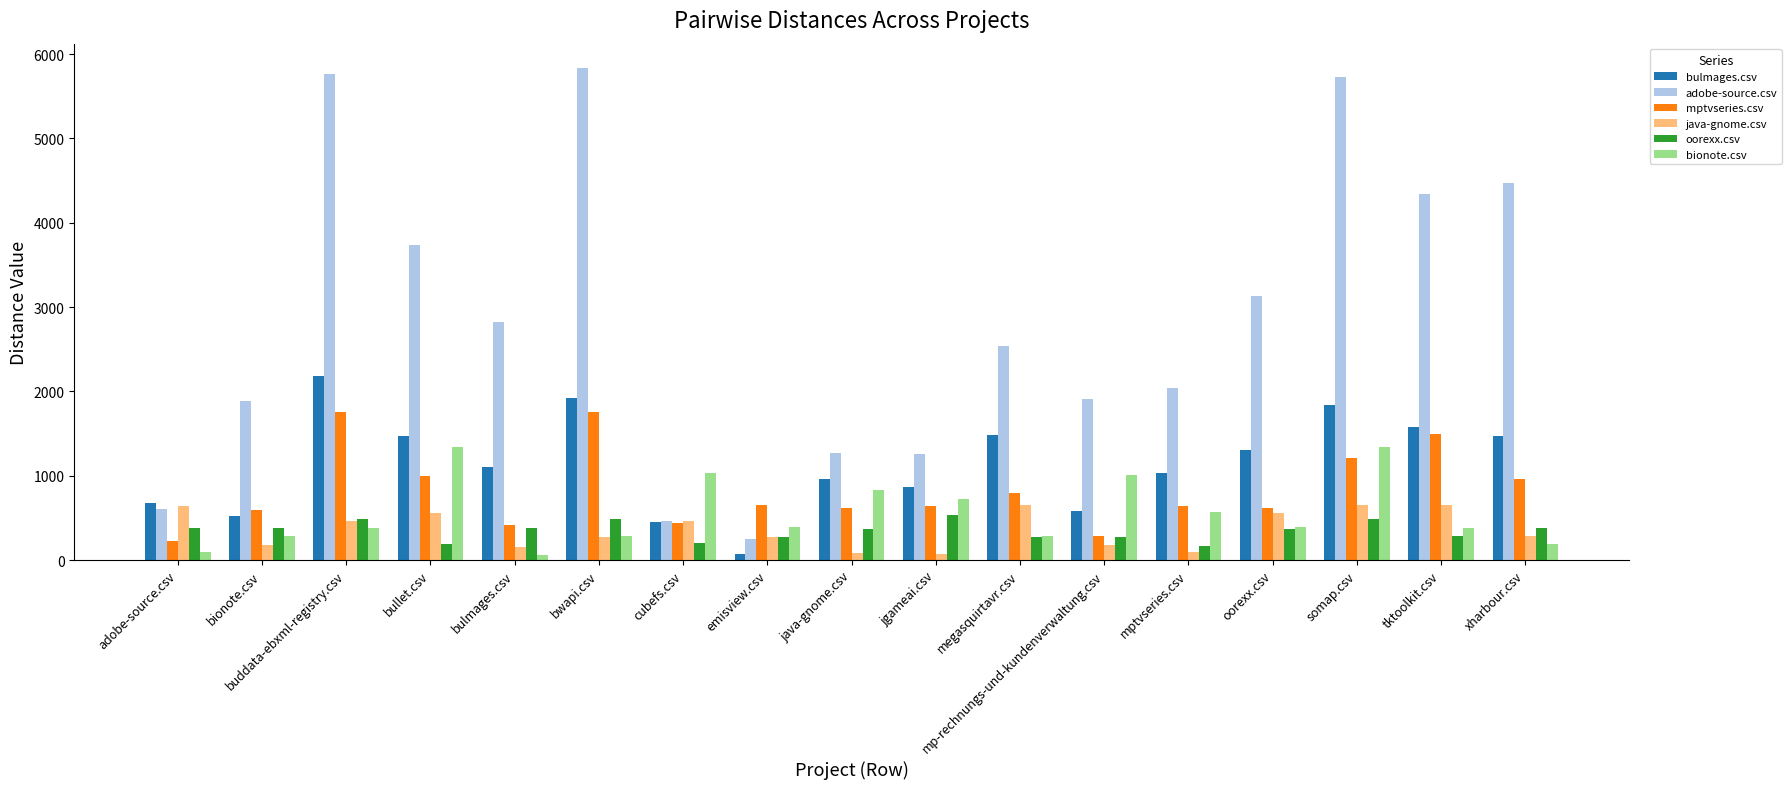

How many values in the mptvseries.csv series are below 646?

8